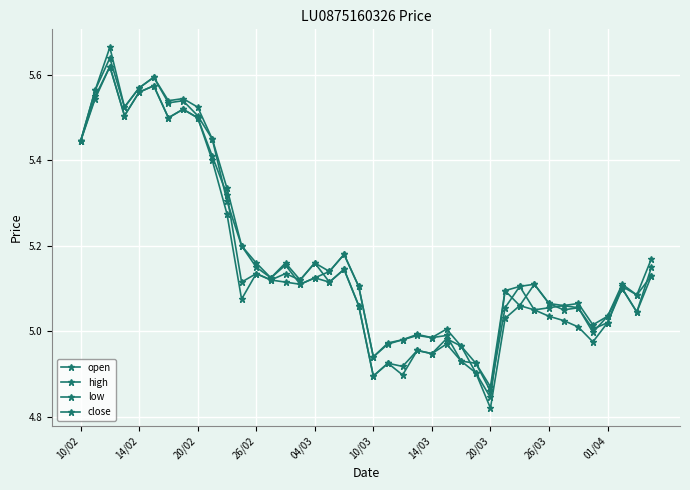

How many lines are shown in the chart?

4